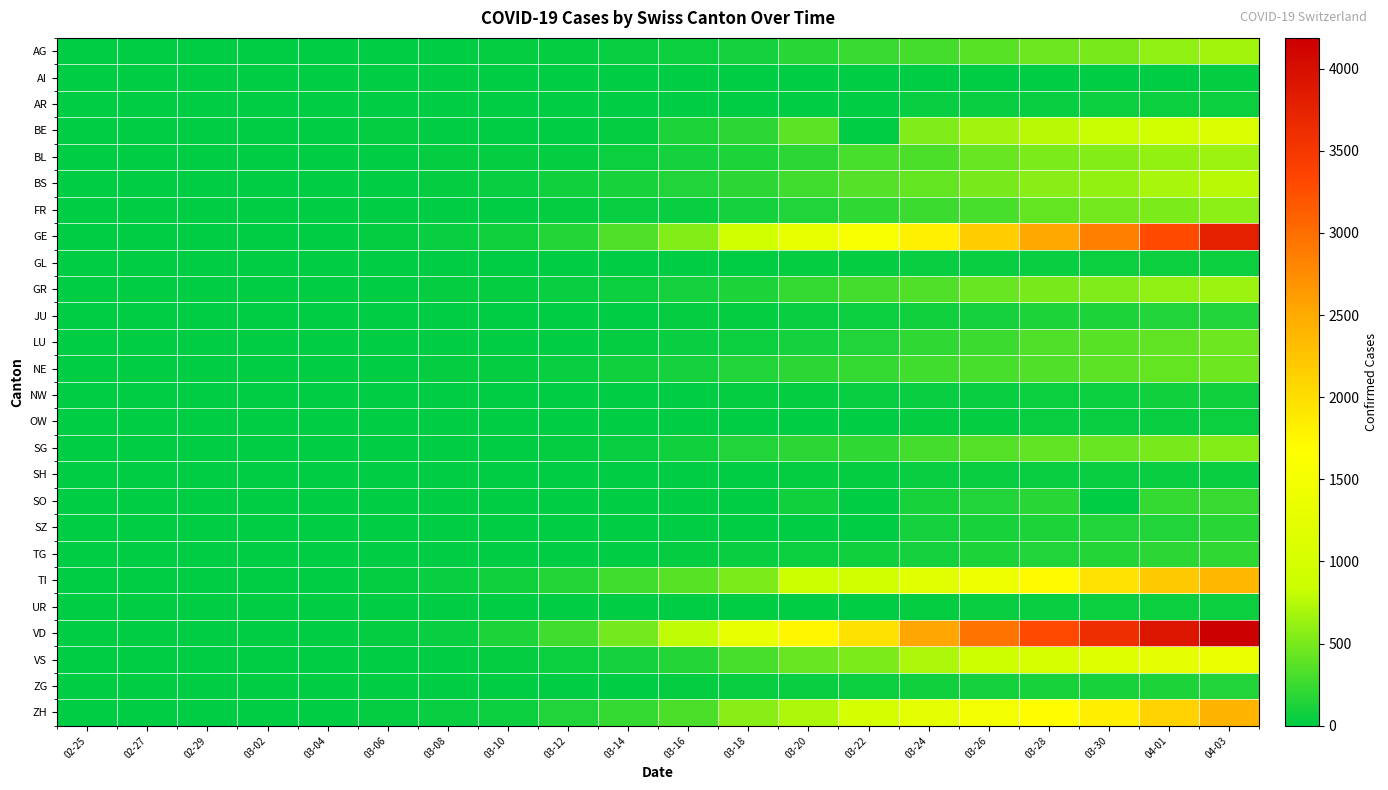

What is the spread (max minus min) of values at 03-22?

1977